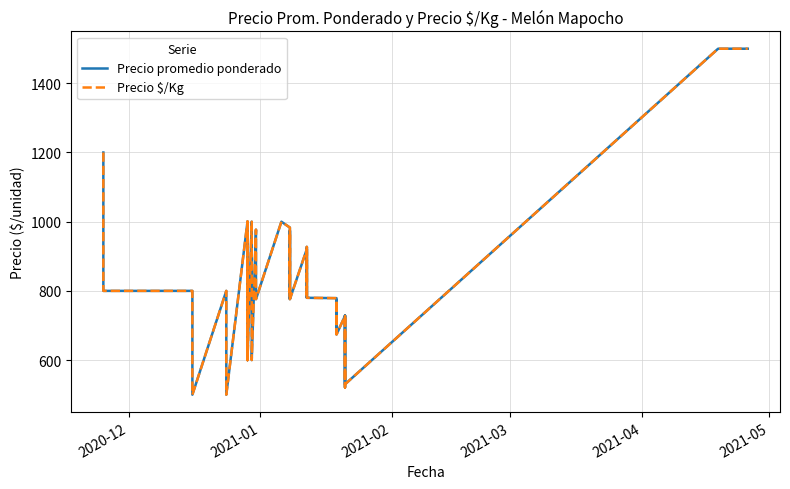

Between 2020-12 and 2021-04, which series saw the biggest shift?

Precio promedio ponderado